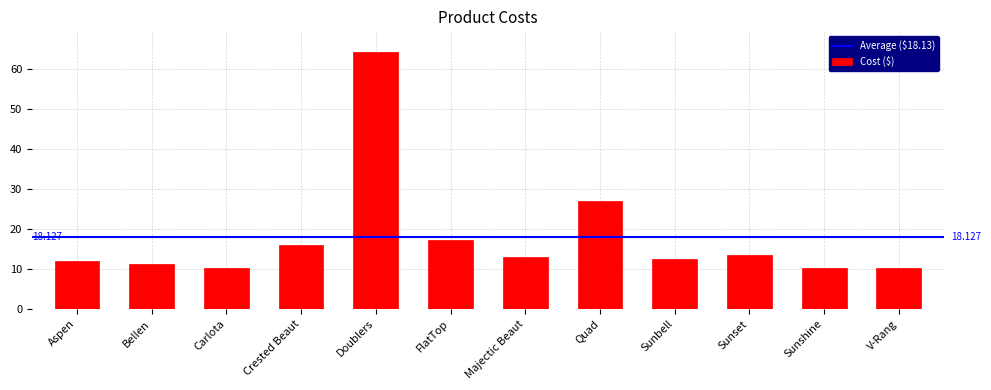

At which label is the value closest to 37?

Quad